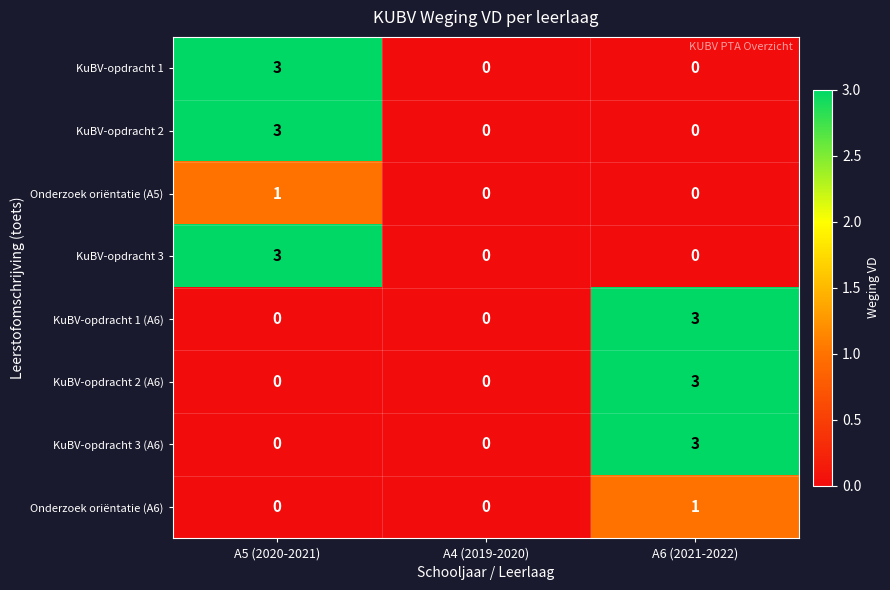

At which label does KuBV-opdracht 2 (A6) reach its peak?

A6 (2021-2022)